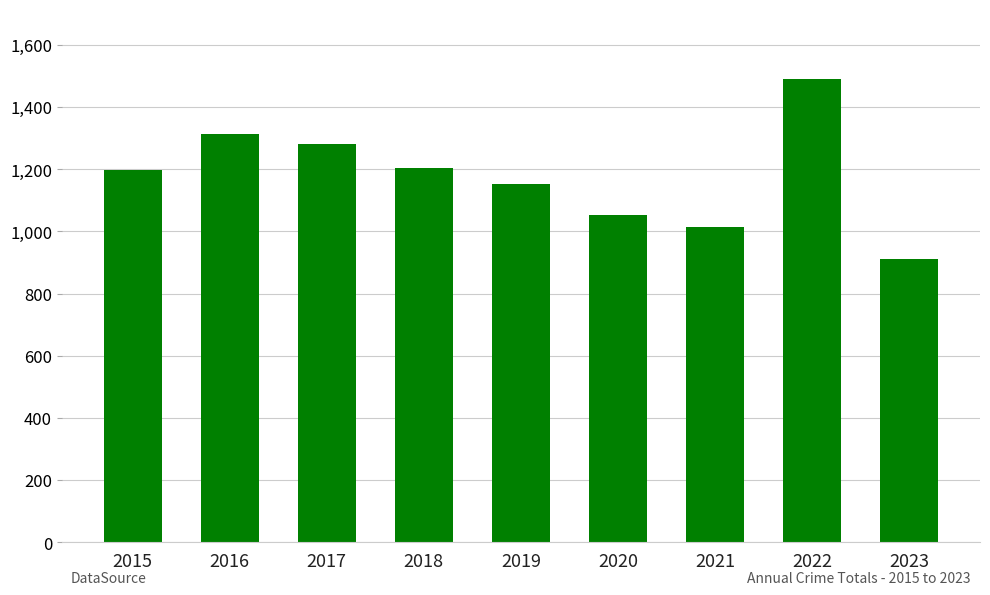

What is the ratio of the value at 2020 to the value at 2019?

0.9